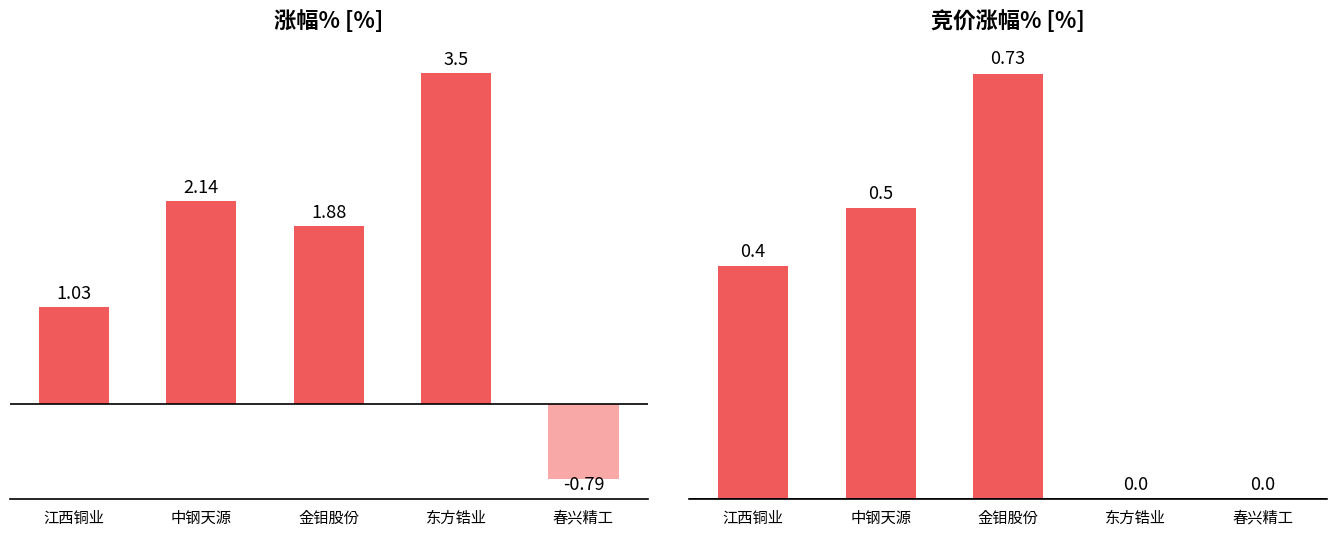

List the labels in order of 竞价涨幅% value, smallest first.

东方锆业, 春兴精工, 江西铜业, 中钢天源, 金钼股份